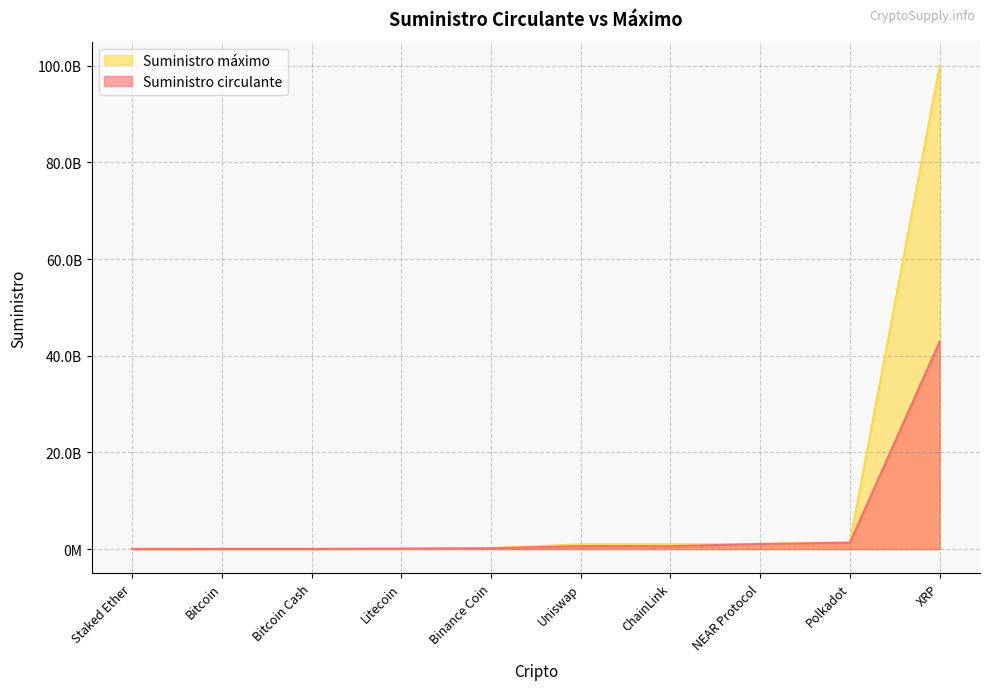

True or false: Suministro circulante and Suministro máximo cross at least once.

False